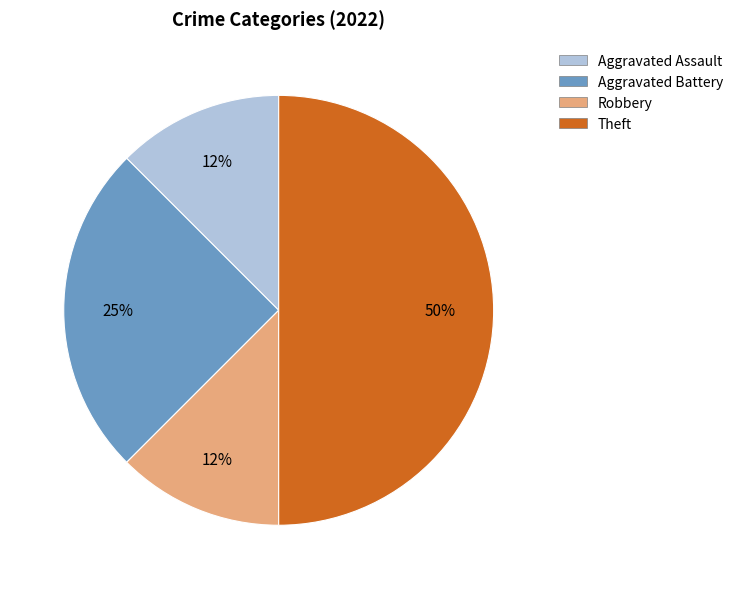

To the nearest percent, what is the average slice percentage?

25%